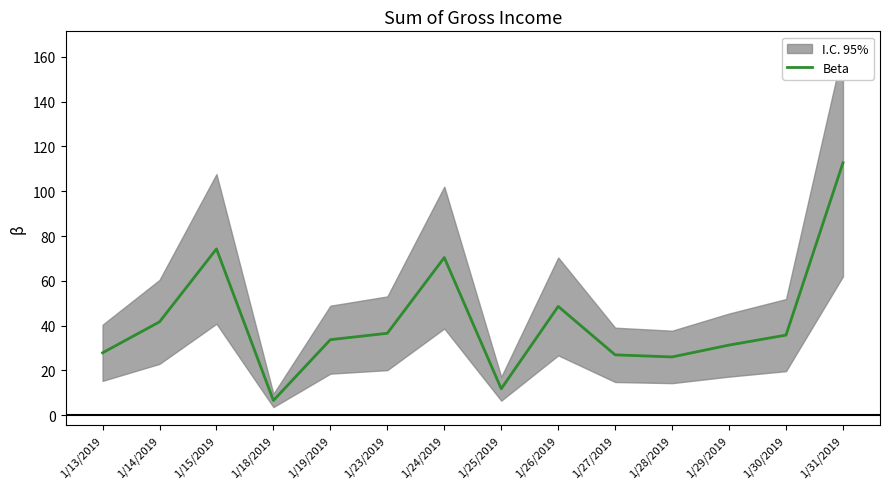

Does the chart display data point markers on the line(s)?

No